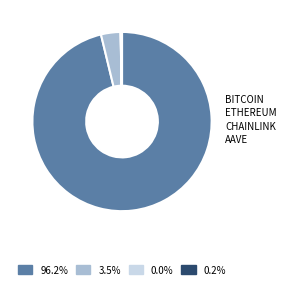

Does any single category account for the majority?

Yes